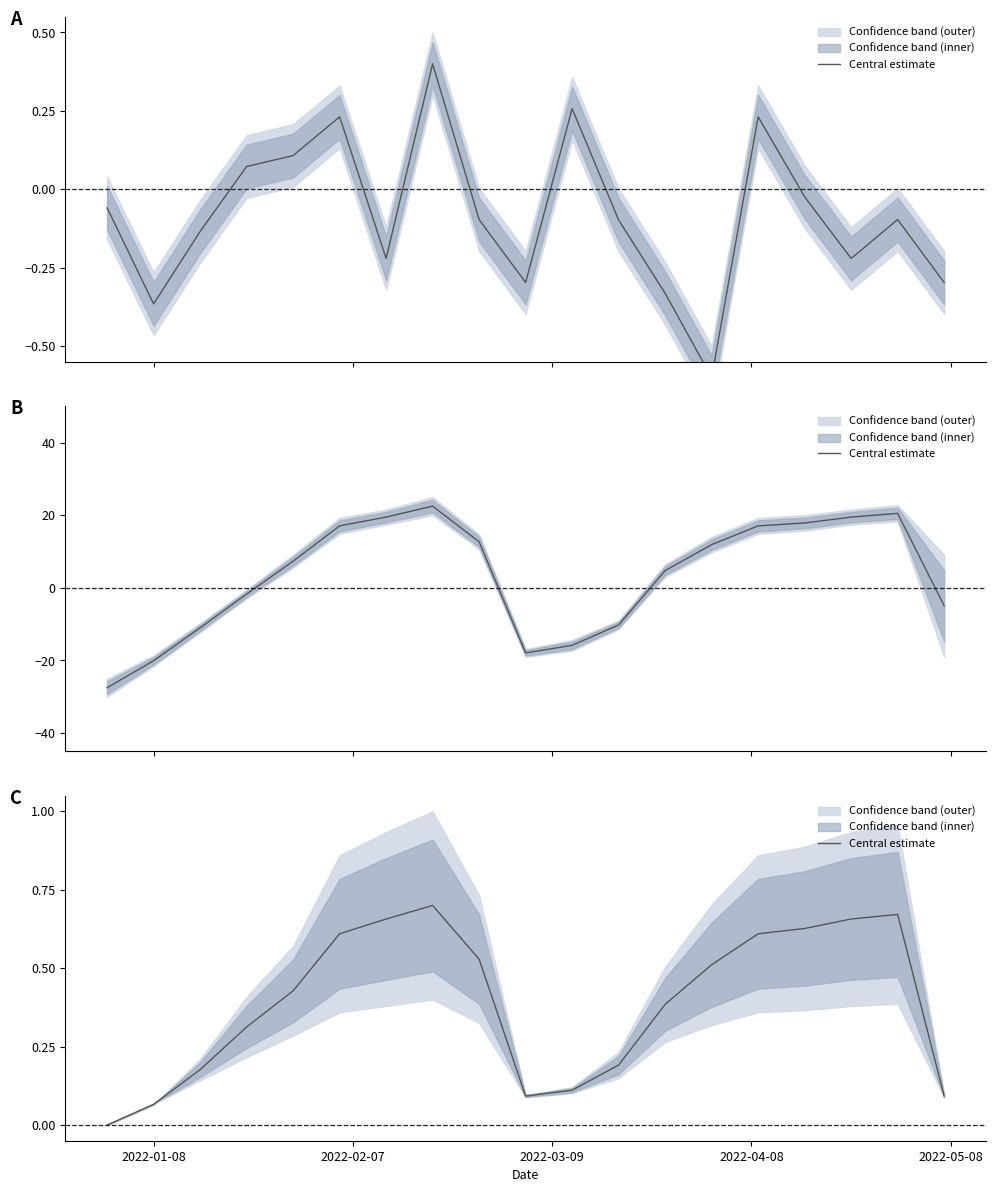

What is the difference between the maximum and second lowest values?

0.6